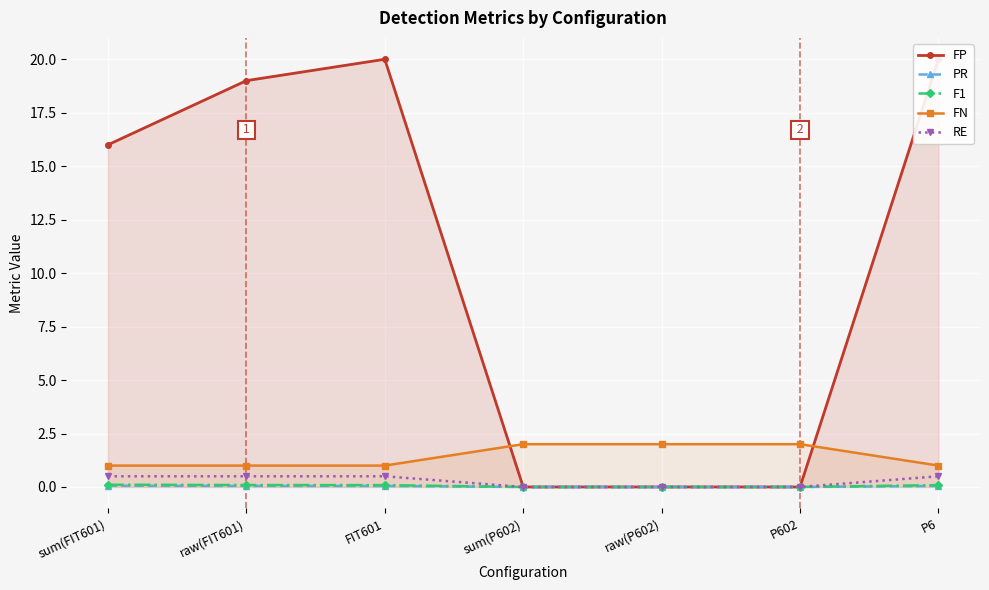

The value of FP at raw(P602) is 13.0. True or false?

False